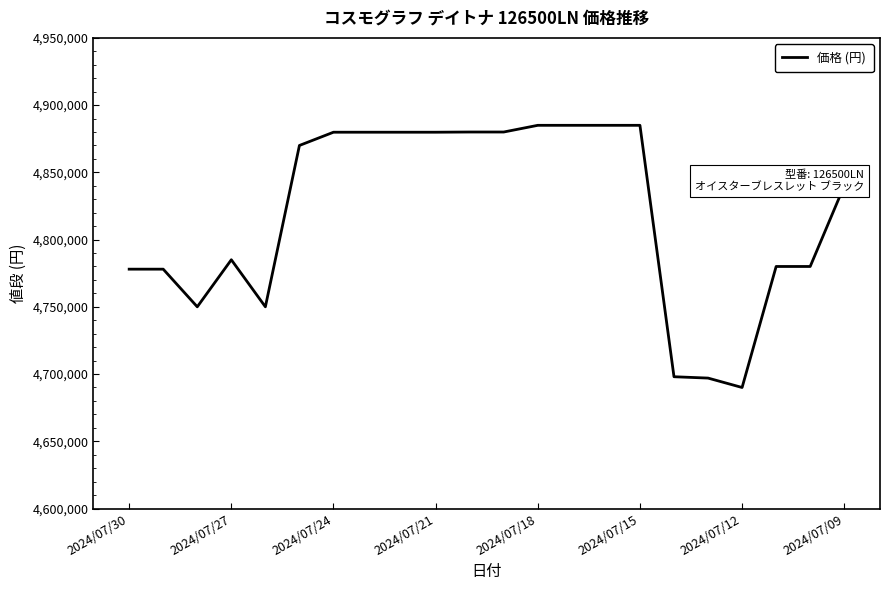

What is the smallest value displayed?

4690000